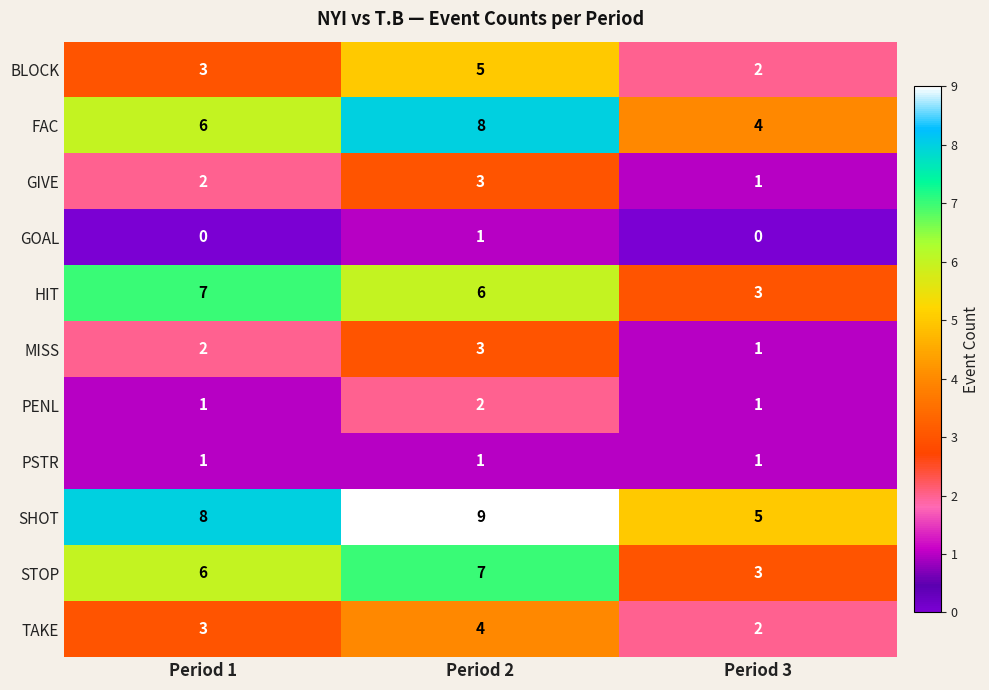

Read the SHOT value at Period 2.

9